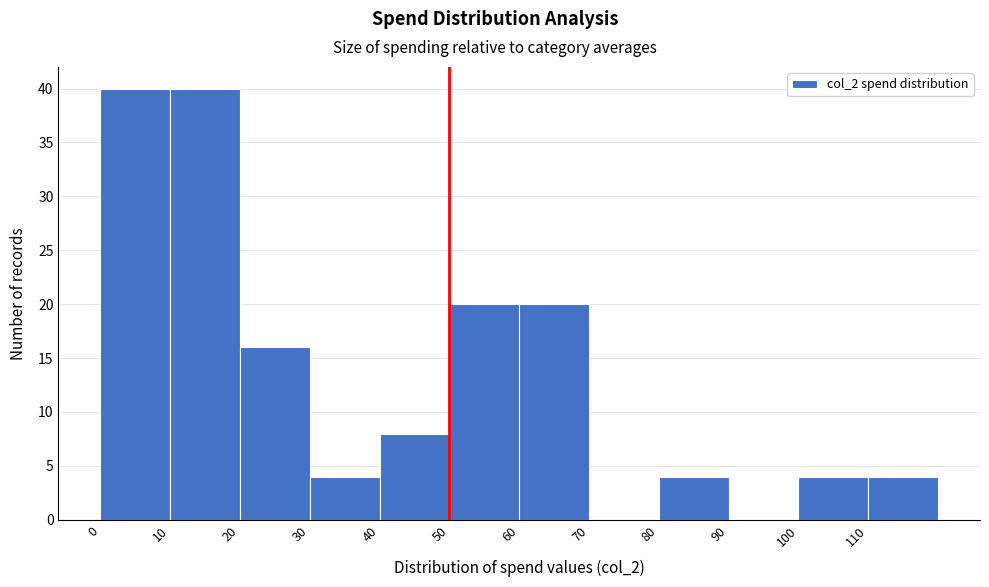

What is the height of the bar covering 110 to 120 on the x-axis? The values are not printed on the chart, so give them approximately, as read against the axis.

4